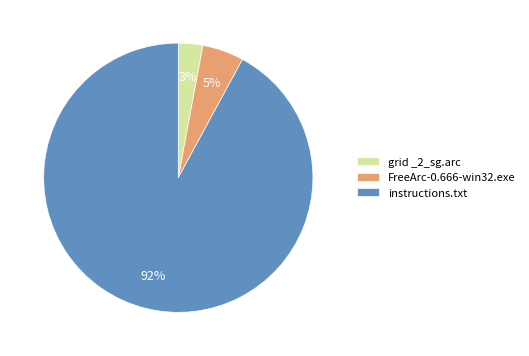

Rank the categories by value from lowest to highest.

grid _2_sg.arc, FreeArc-0.666-win32.exe, instructions.txt